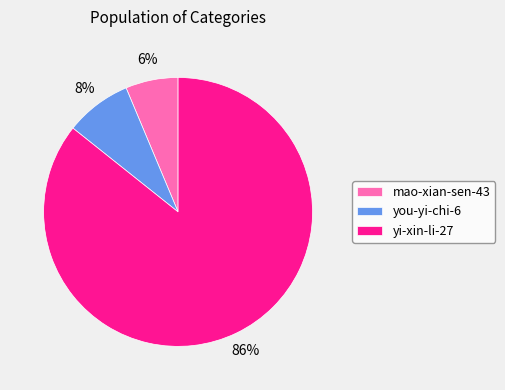

What is the ratio of the value at mao-xian-sen-43 to the value at yi-xin-li-27?

0.1